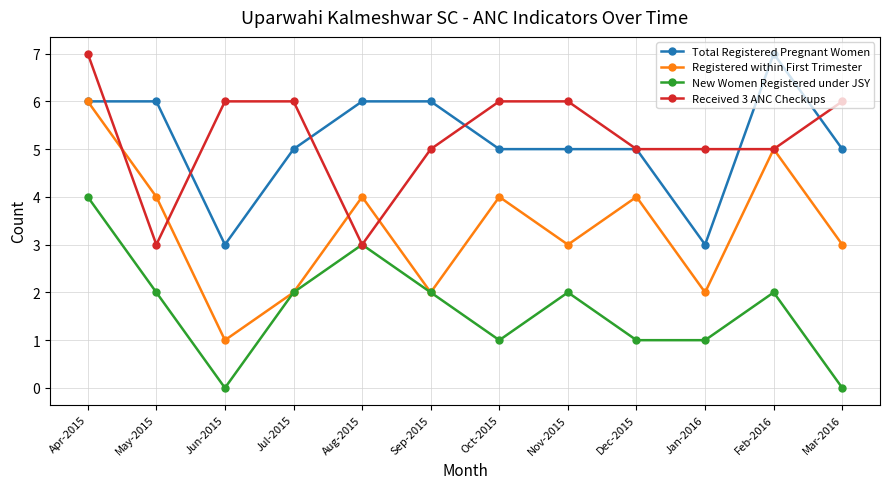

At Nov-2015, list the series in order from largest to smallest.

Received 3 ANC Checkups, Total Registered Pregnant Women, Registered within First Trimester, New Women Registered under JSY